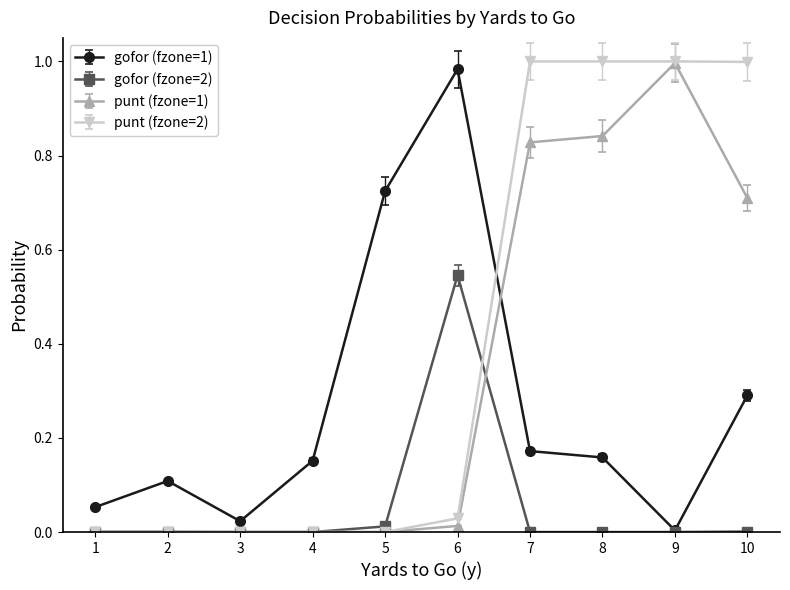

Rank the series by their average value, from lowest to highest.

gofor (fzone=2), gofor (fzone=1), punt (fzone=1), punt (fzone=2)